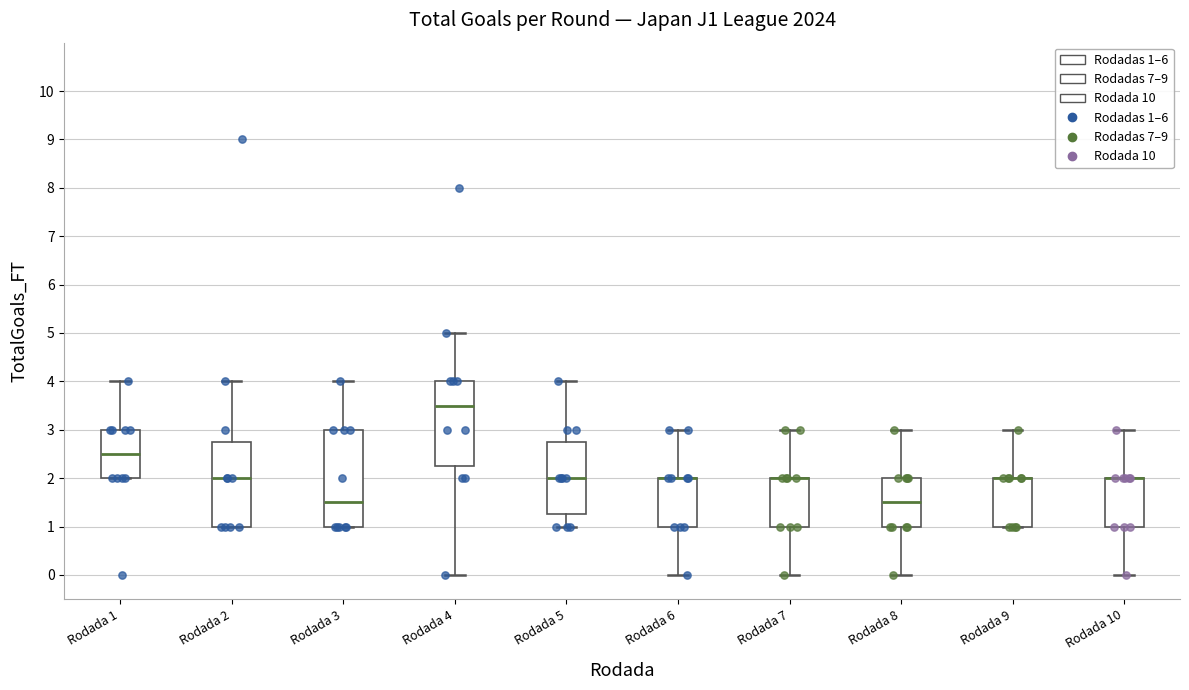

Where does the upper whisker of the box for Rodada 2 end on the y-axis? The values are not printed on the chart, so give them approximately, as read against the axis.

4.0